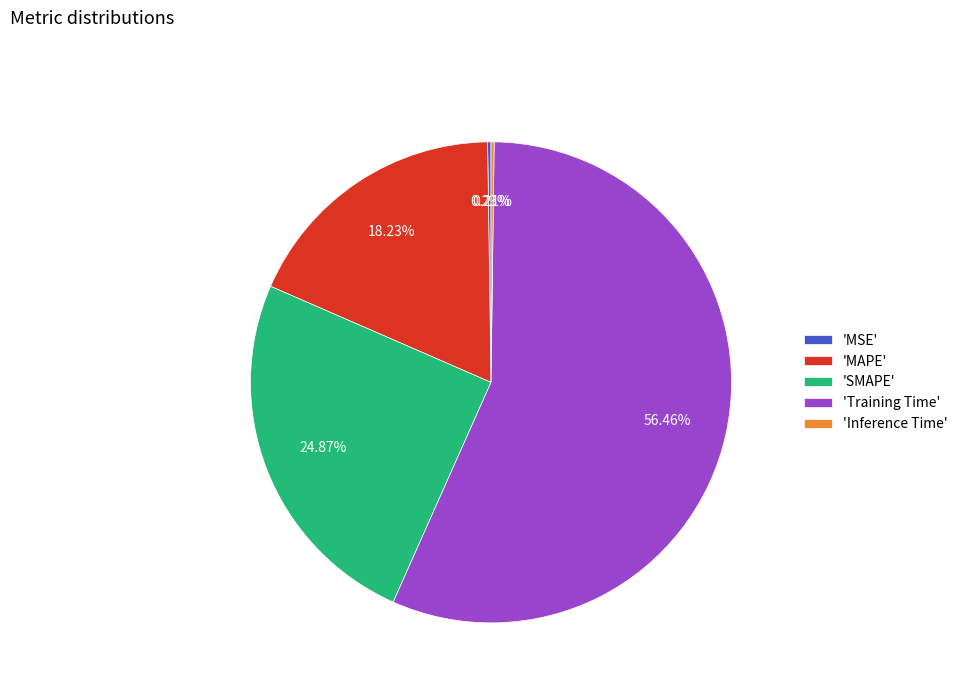

Does any single category account for the majority?

Yes